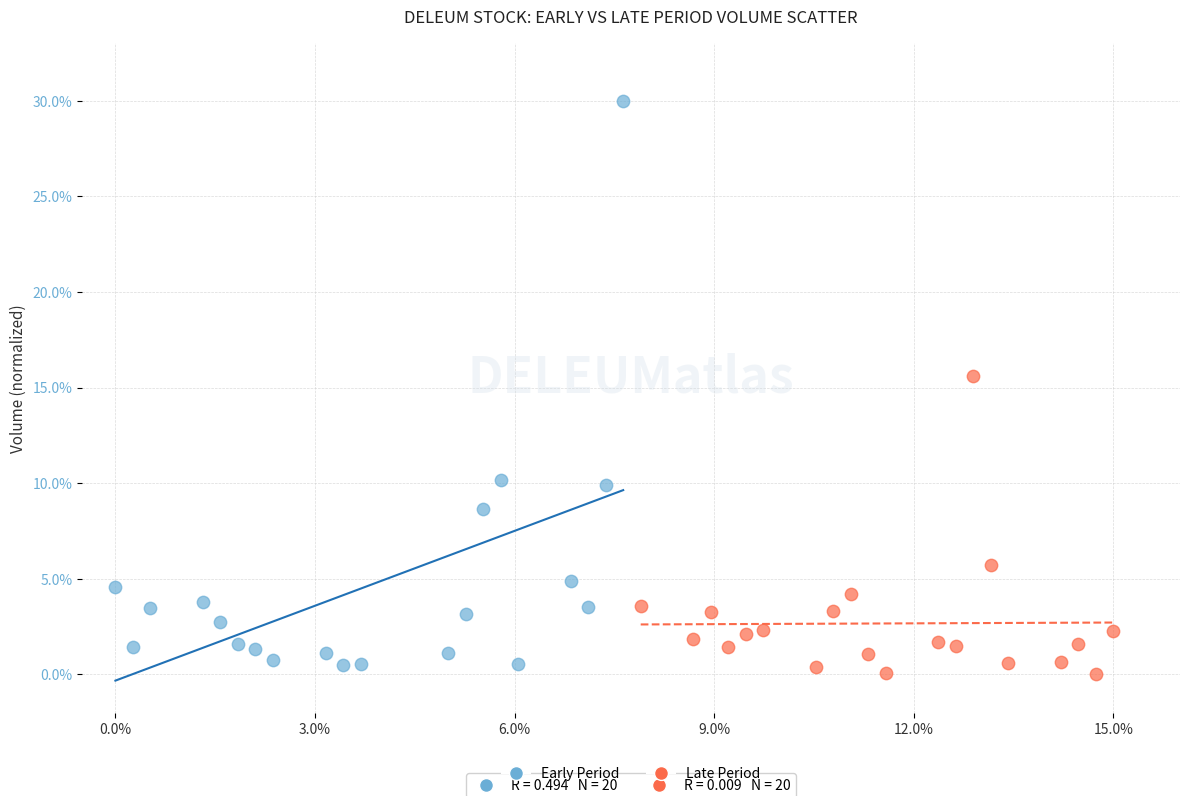

Which series reaches the minimum Y coordinate?

Late Period